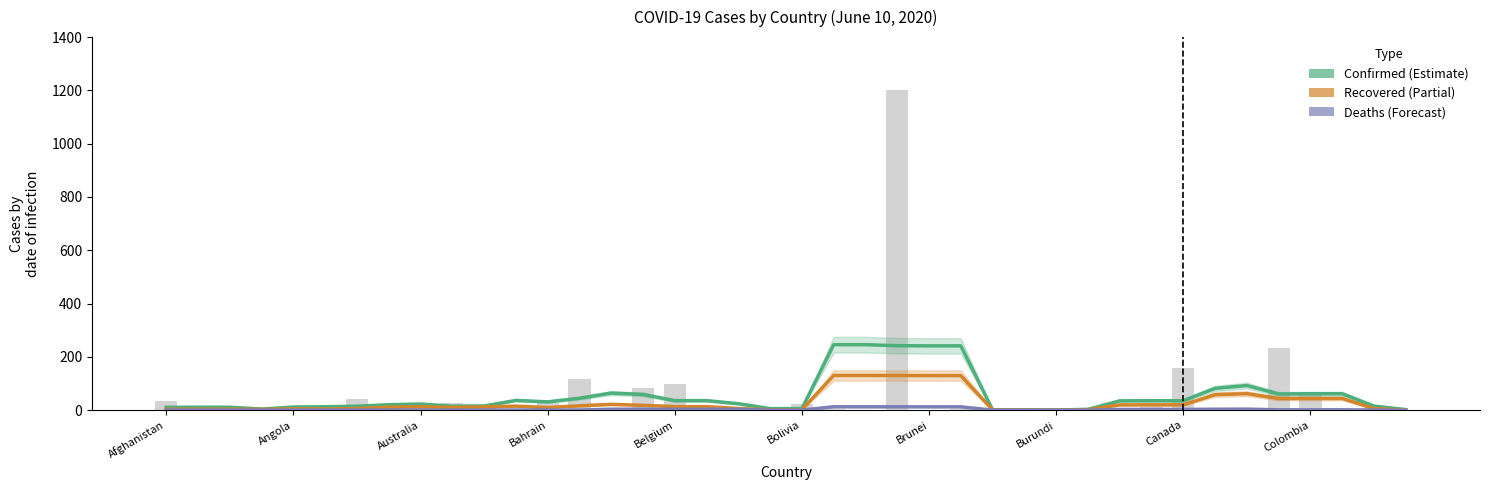

Read the Recovered (Partial) value at 17.

13.3